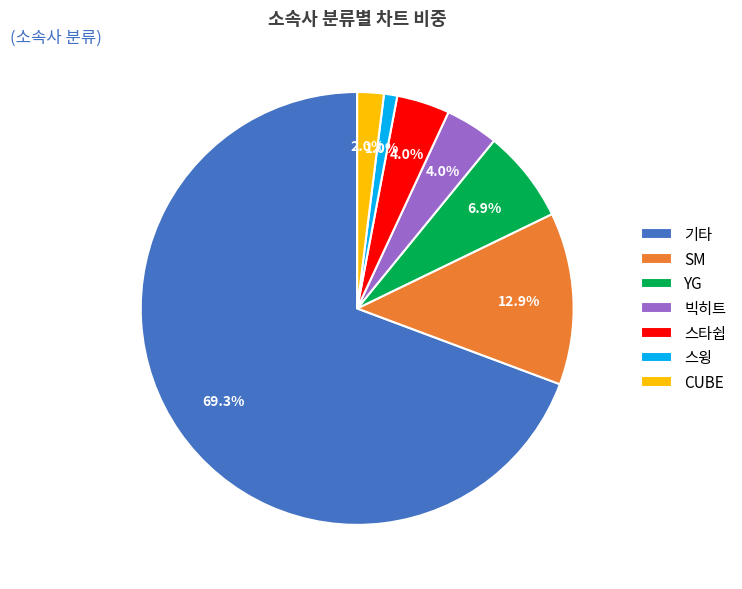

What percentage do 스타쉽 and 스윙 together represent?

5.0%